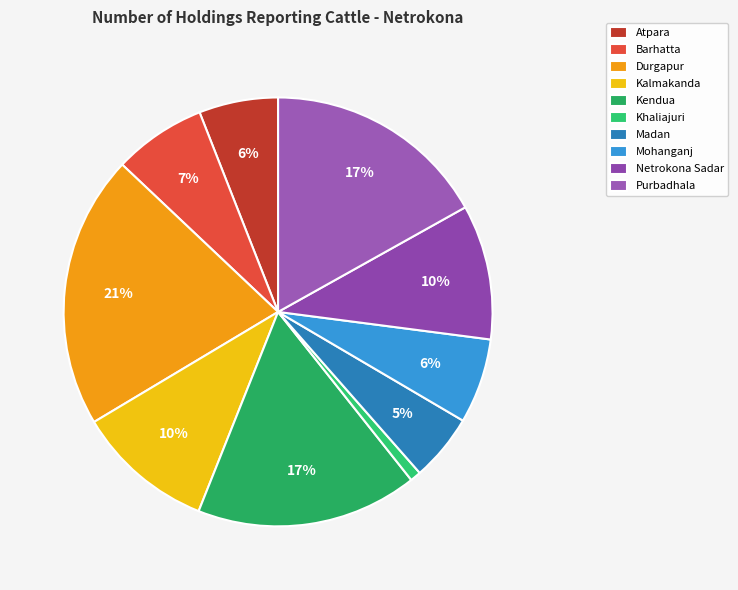

What percentage is NOT represented by Durgapur?

79.4%